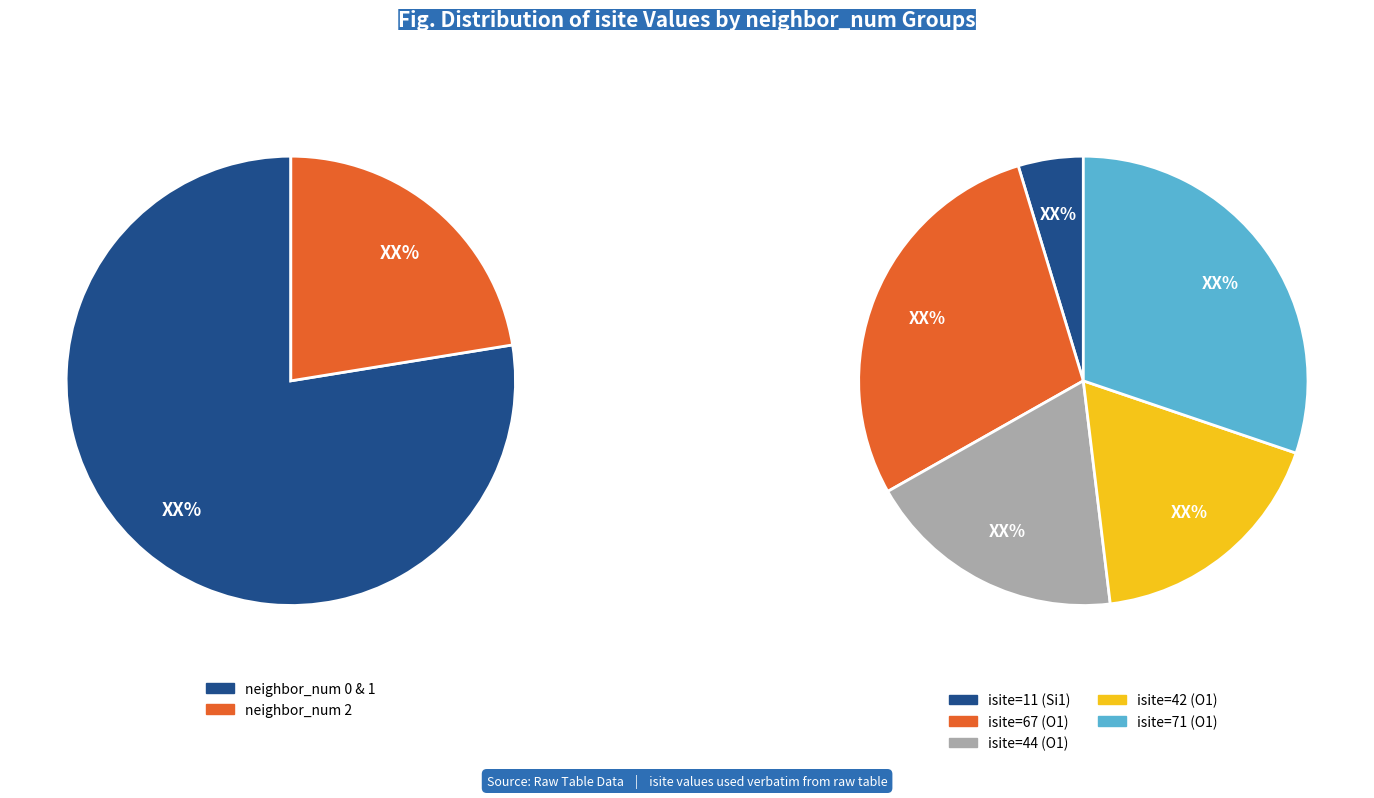

Does any single category account for the majority?

No